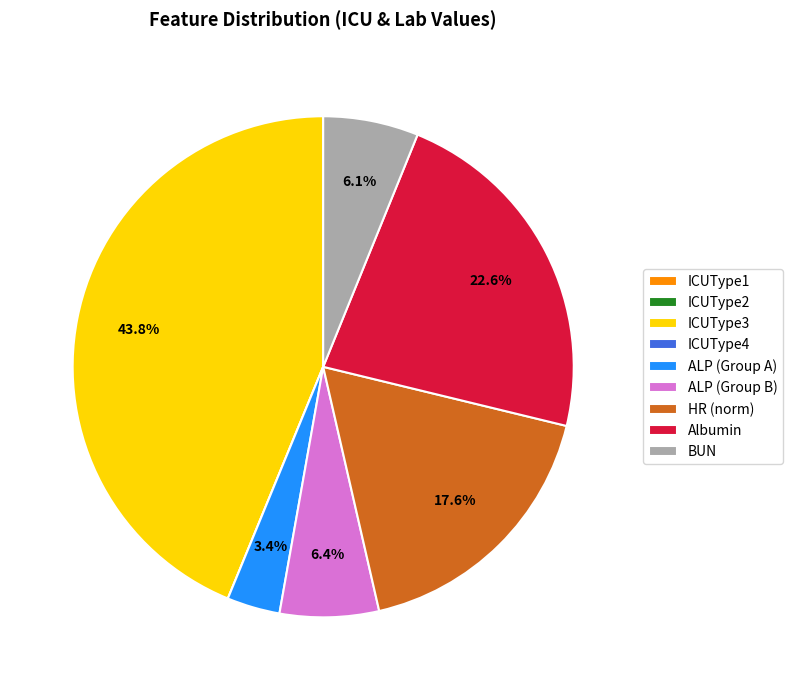

True or false: ICUType3 accounts for 67% of the total.

False